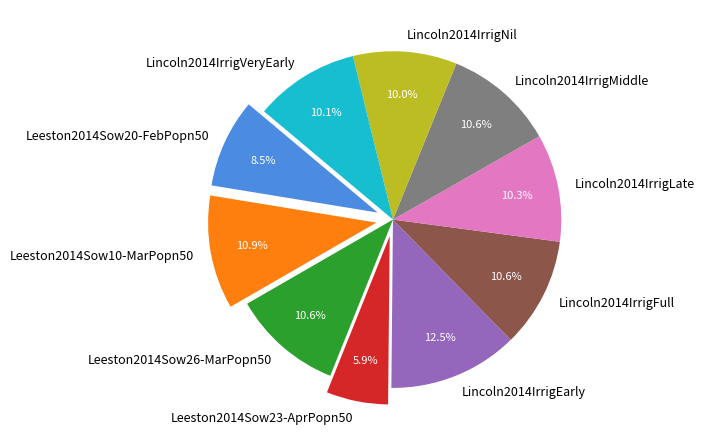

Count the number of slices in the pie.

10